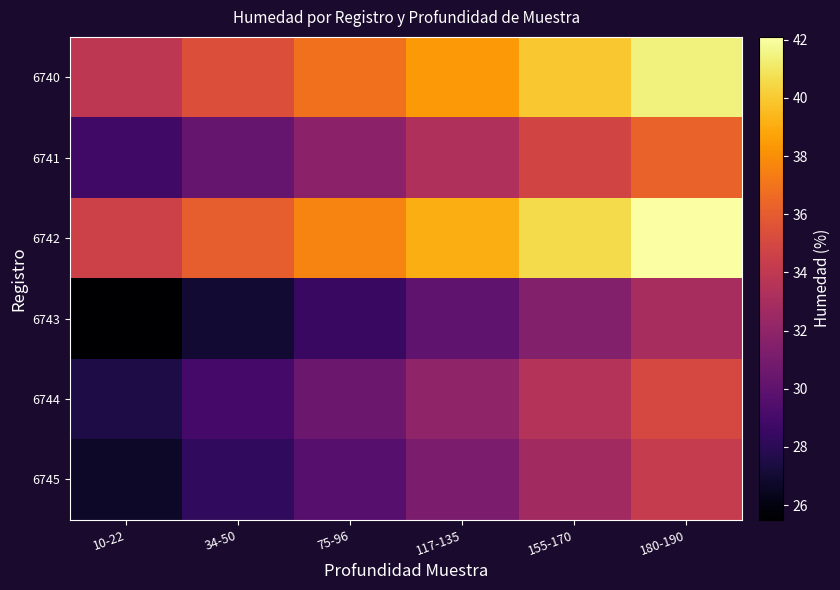

What is the difference between the highest and lowest values at 180-190?

9.1